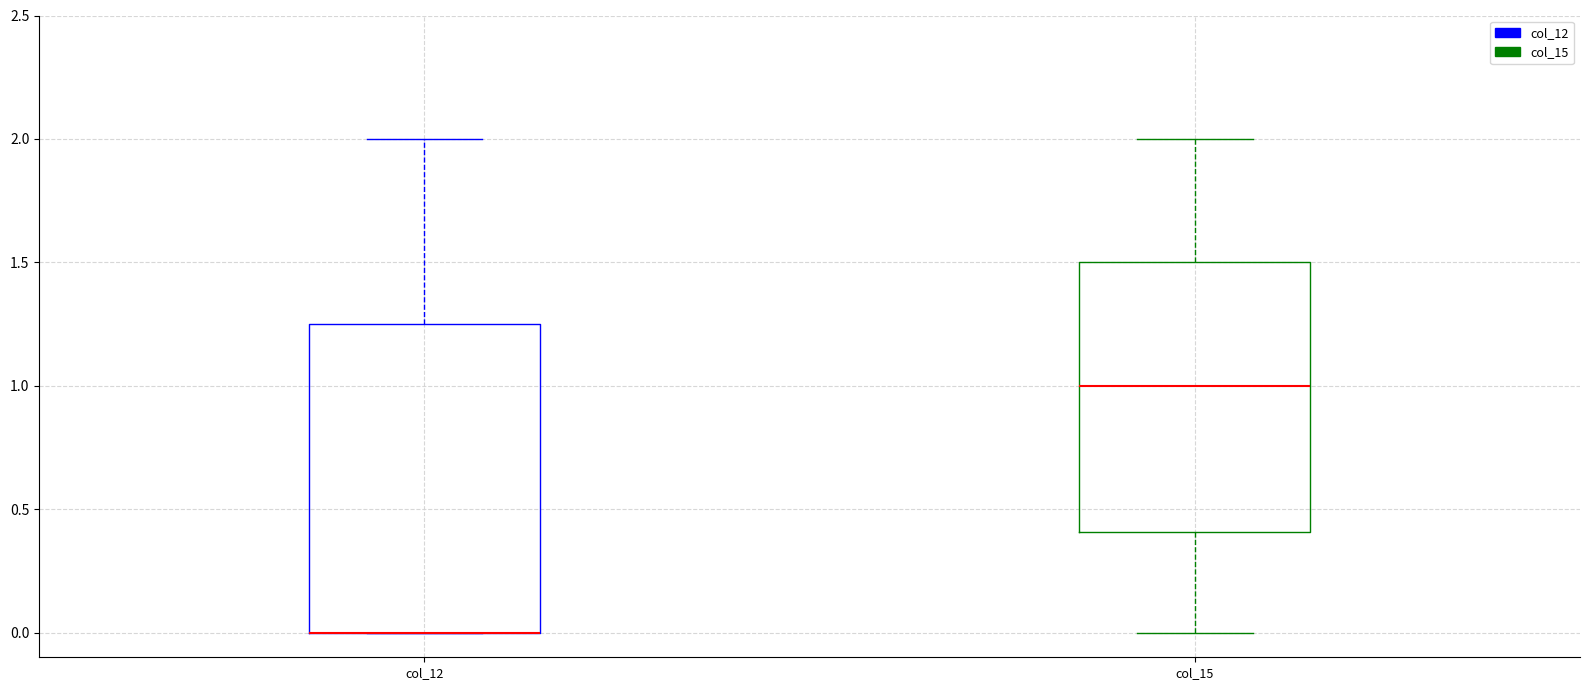

Which box is the tallest, from its lower edge to its upper edge?

col_12